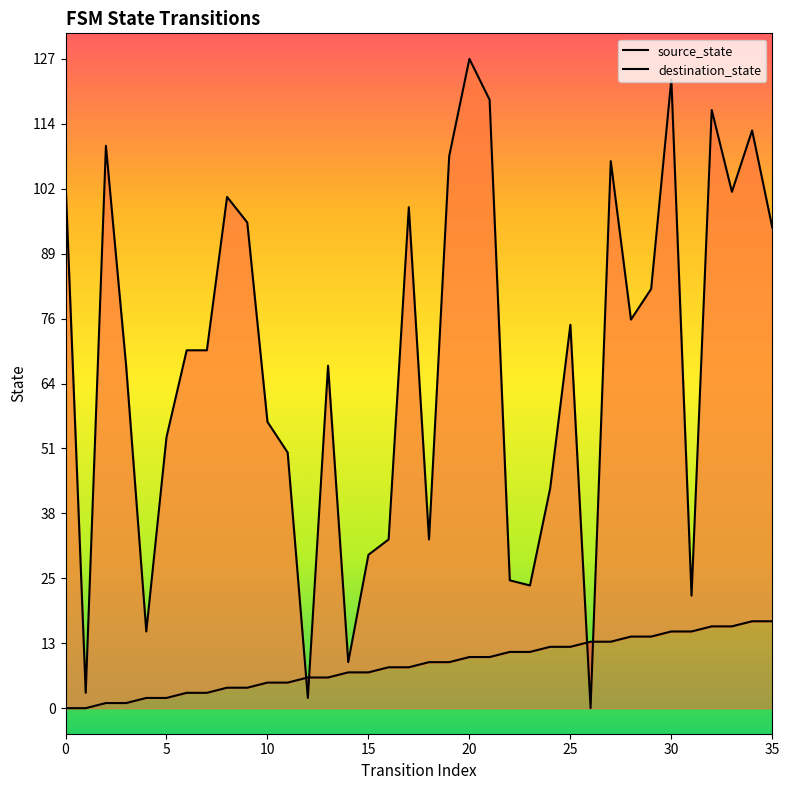

Rank the series at 8 from lowest to highest value.

source_state, destination_state